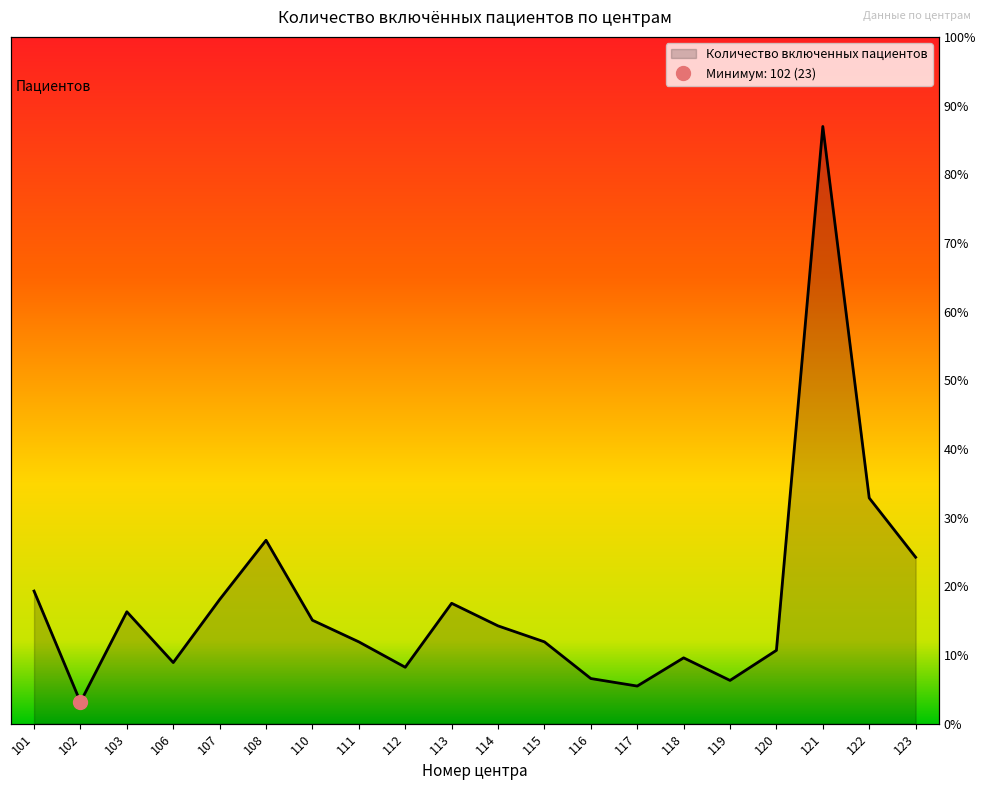

At which label is the value closest to 329?

122